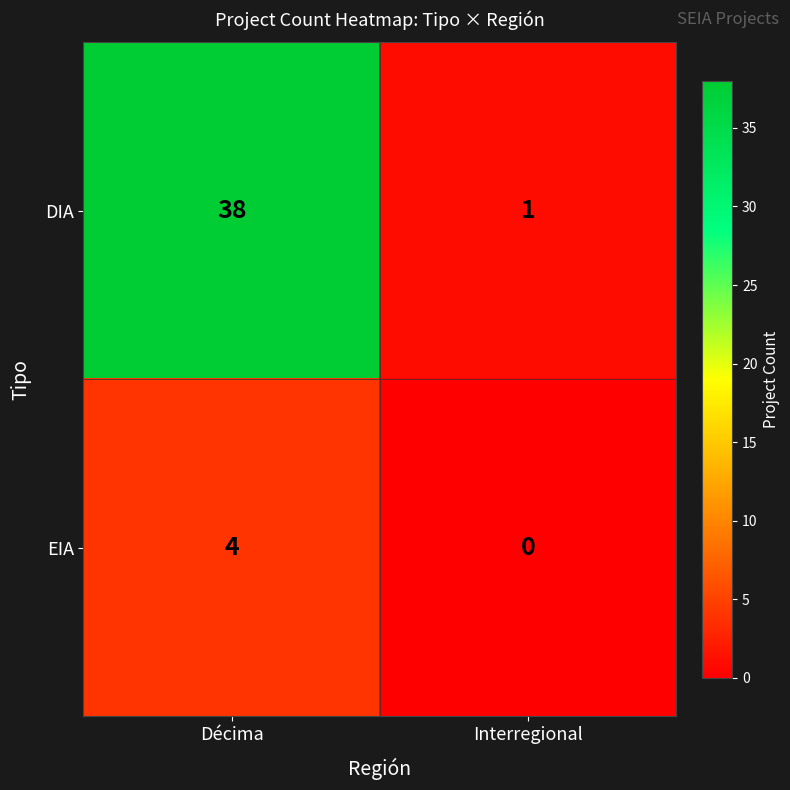

What is the sum of all DIA values?

39